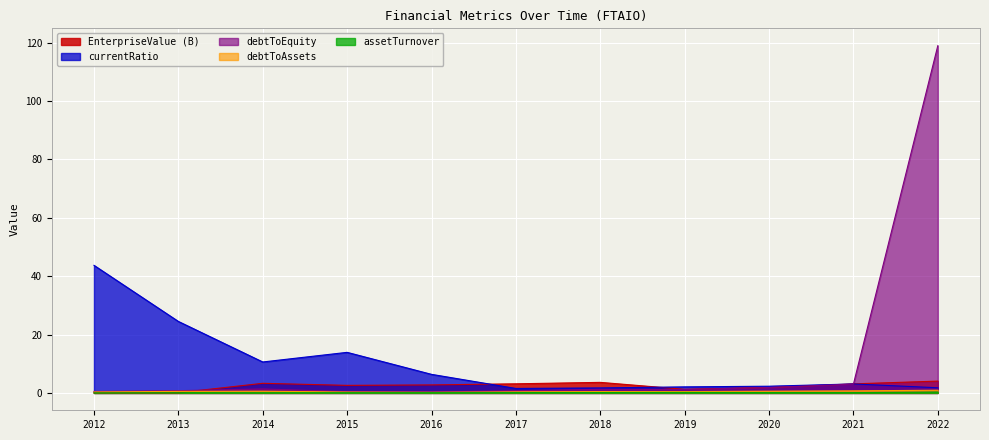

At how many categories does at least one series exceed 65?

1